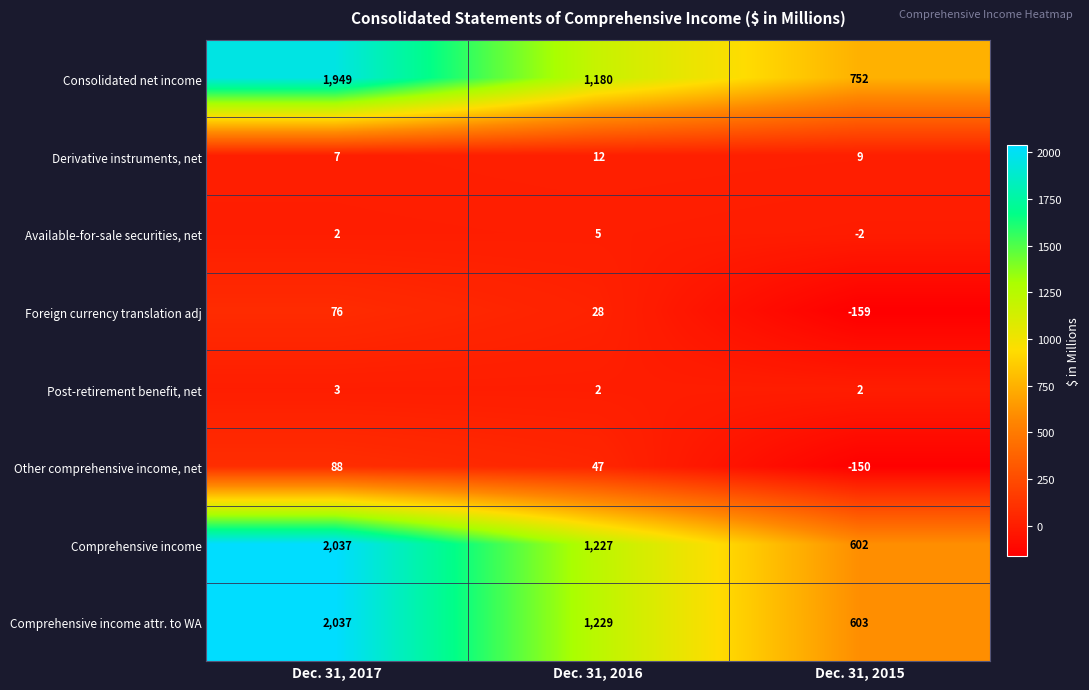

Where does the Comprehensive income attr. to WA series first go above 1229?

Dec. 31, 2017